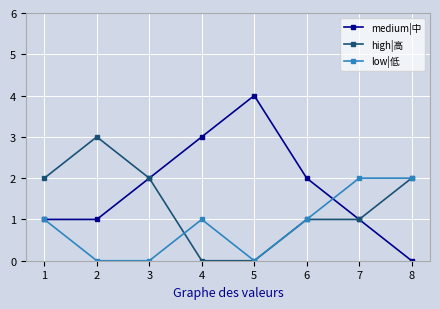

What is the maximum value for high|高?

3